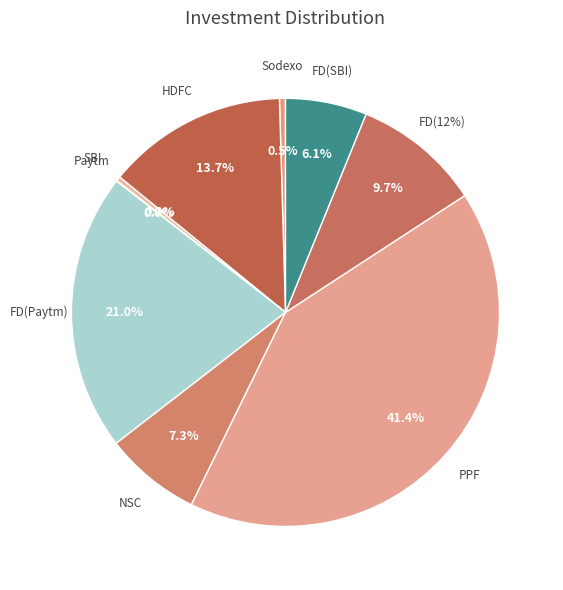

Is it true that FD(12%) is 10% of the pie?

True